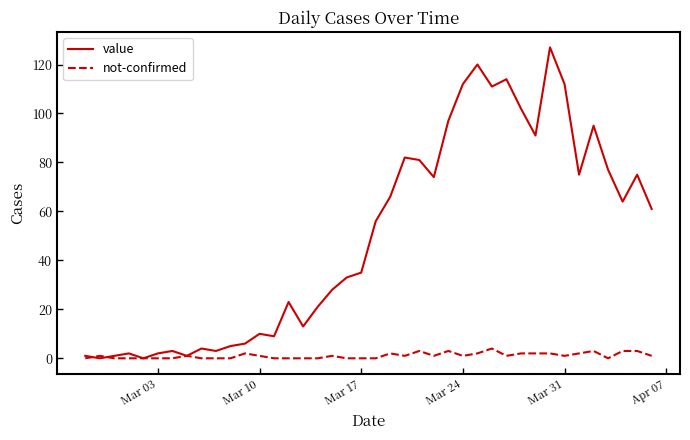

Reading left to right, list all the values displayed in this chart.

value: 1	0	1	2	0	2	3	1	4	3	5	6	10	9	23	13	21	28	33	35	56	66	82	81	74	97	112	120	111	114	102	91	127	112	75	95	77	64	75	61
not-confirmed: 0	1	0	0	0	0	0	1	0	0	0	2	1	0	0	0	0	1	0	0	0	2	1	3	1	3	1	2	4	1	2	2	2	1	2	3	0	3	3	1